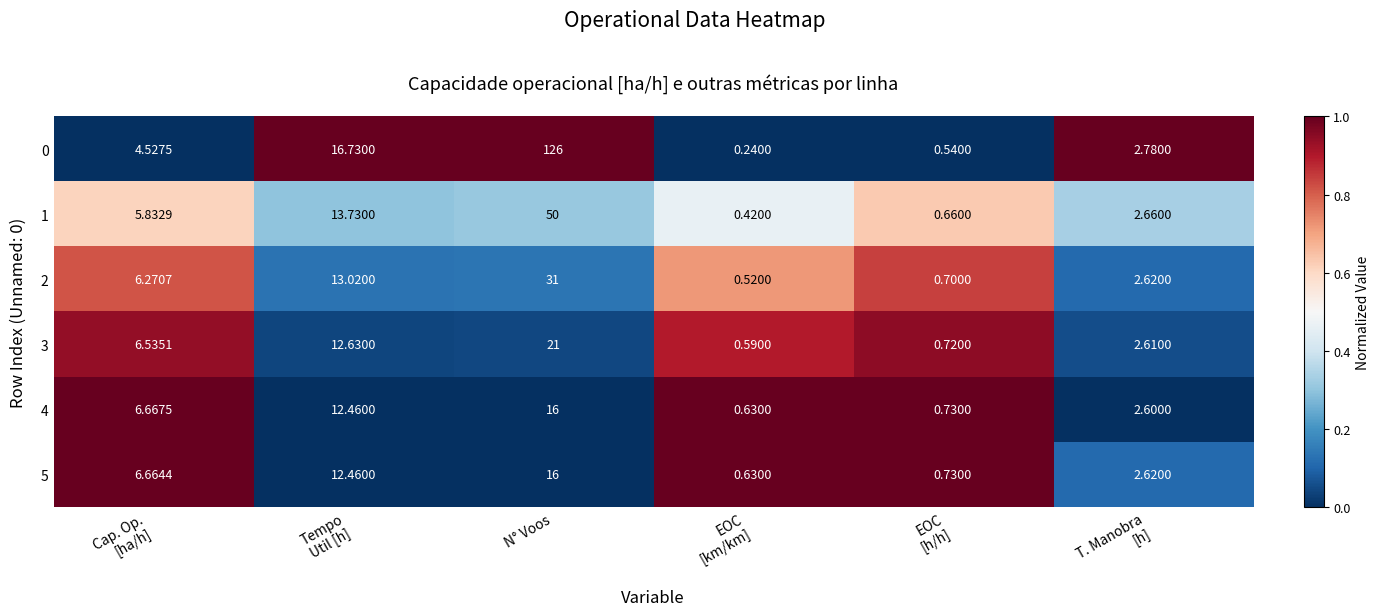

How many categories are shown in the chart?

6